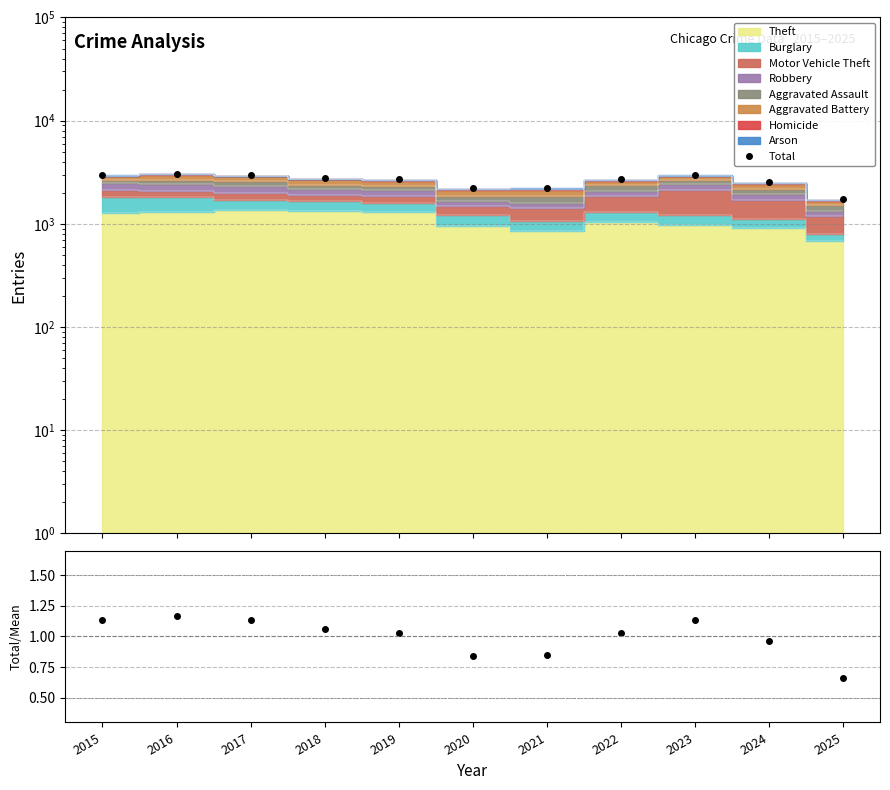

True or false: Total and Total/Mean cross at least once.

False